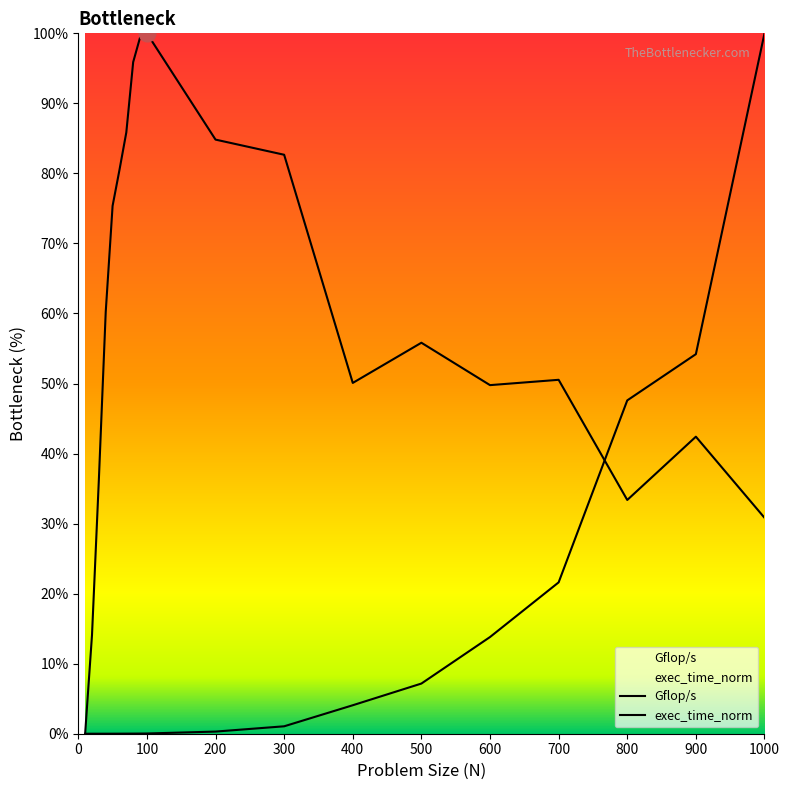

List the labels in order of Gflop/s value, smallest first.

10, 20, 1000, 800, 30, 900, 600, 400, 700, 500, 40, 50, 60, 300, 200, 70, 80, 90, 100